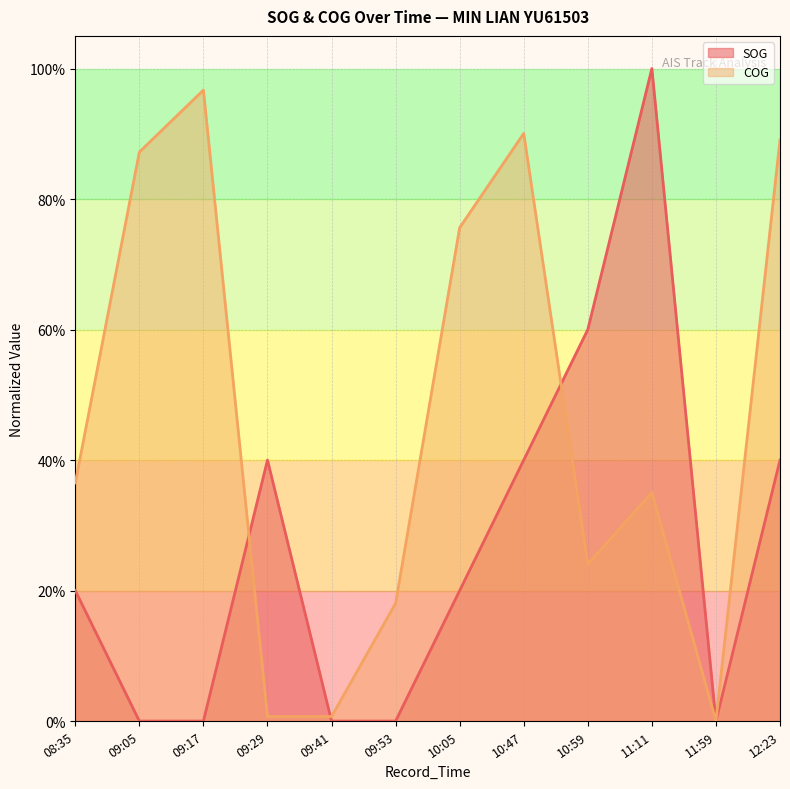

Reading left to right, what are all the values shown in this chart?

SOG: 0.2	0.0	0.0	0.4	0.0	0.0	0.2	0.4	0.6	1.0	0.0	0.4
COG: 0.4	0.9	1.0	0.0	0.0	0.2	0.8	0.9	0.2	0.4	0.0	0.9